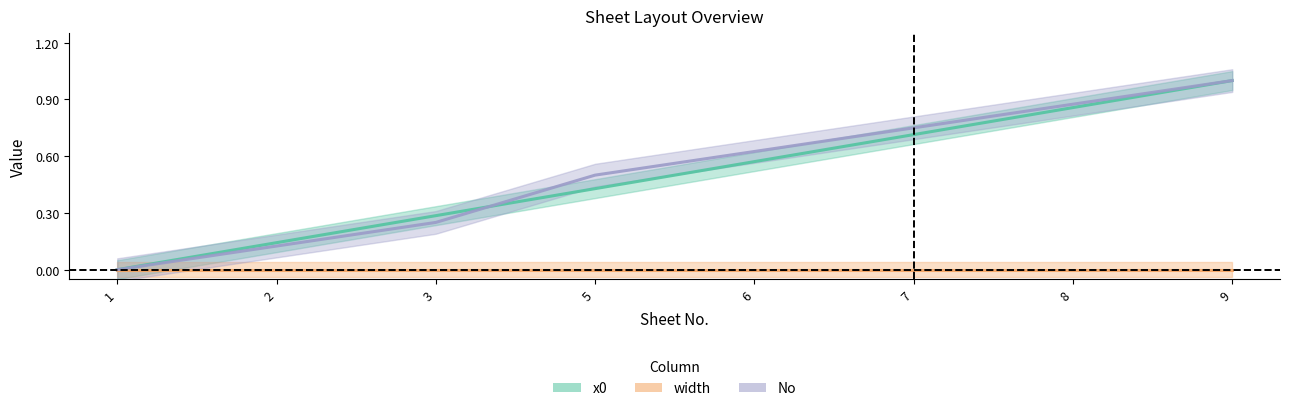

What is the maximum value for x0?

1.0